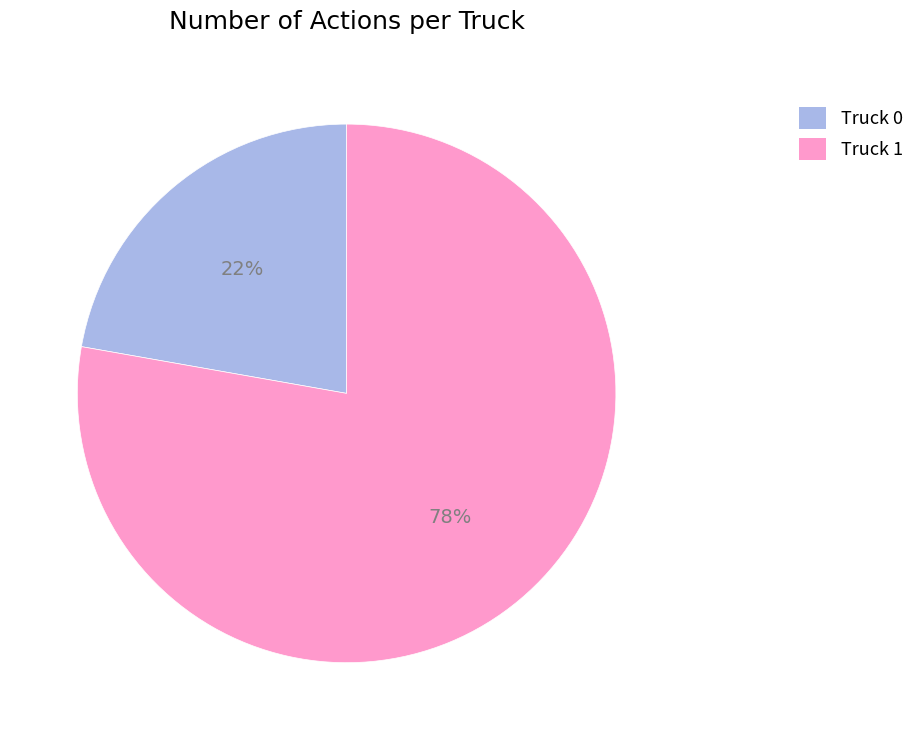

Combined, do Truck 1 and Truck 0 account for over 50%?

Yes